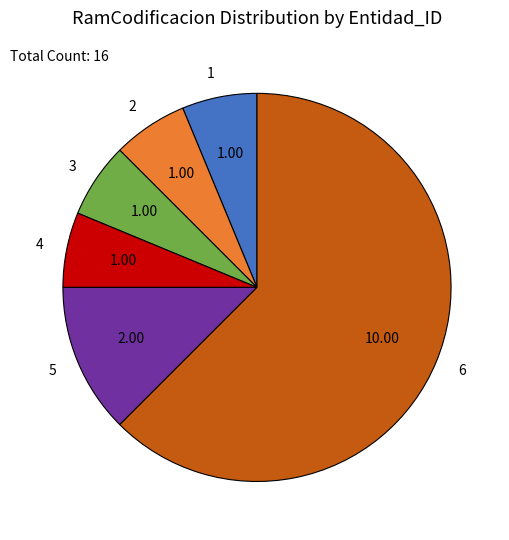

Which has a higher value, 6 or 5?

6